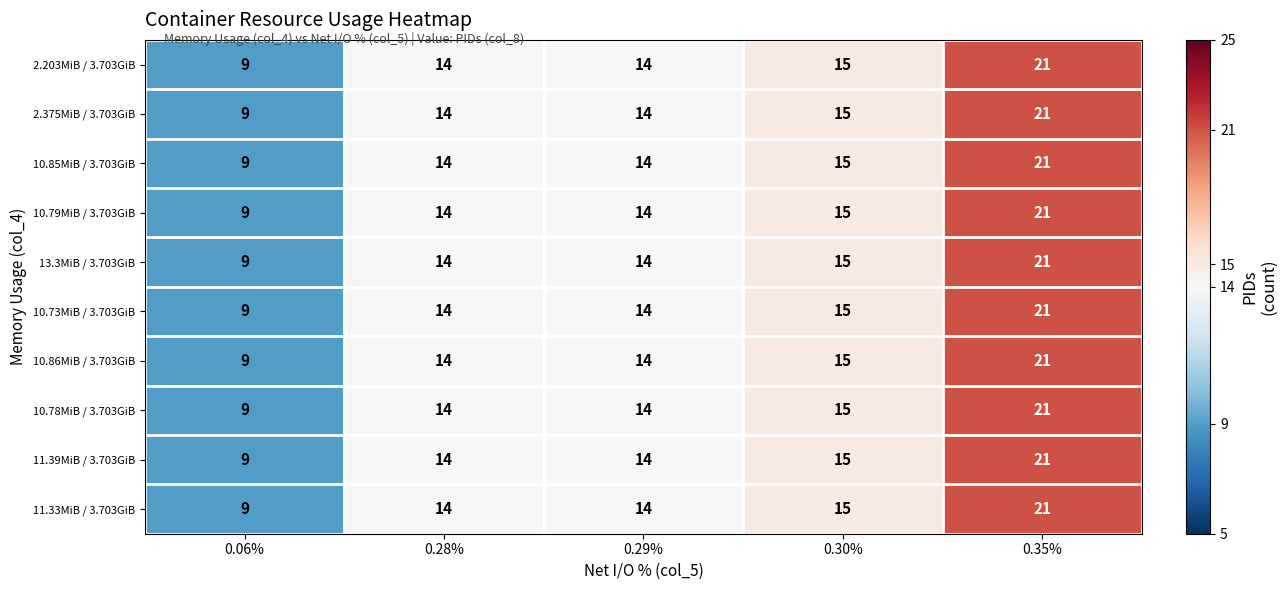

True or false: 11.39MiB / 3.703GiB has a value of 15 at 0.30%.

True